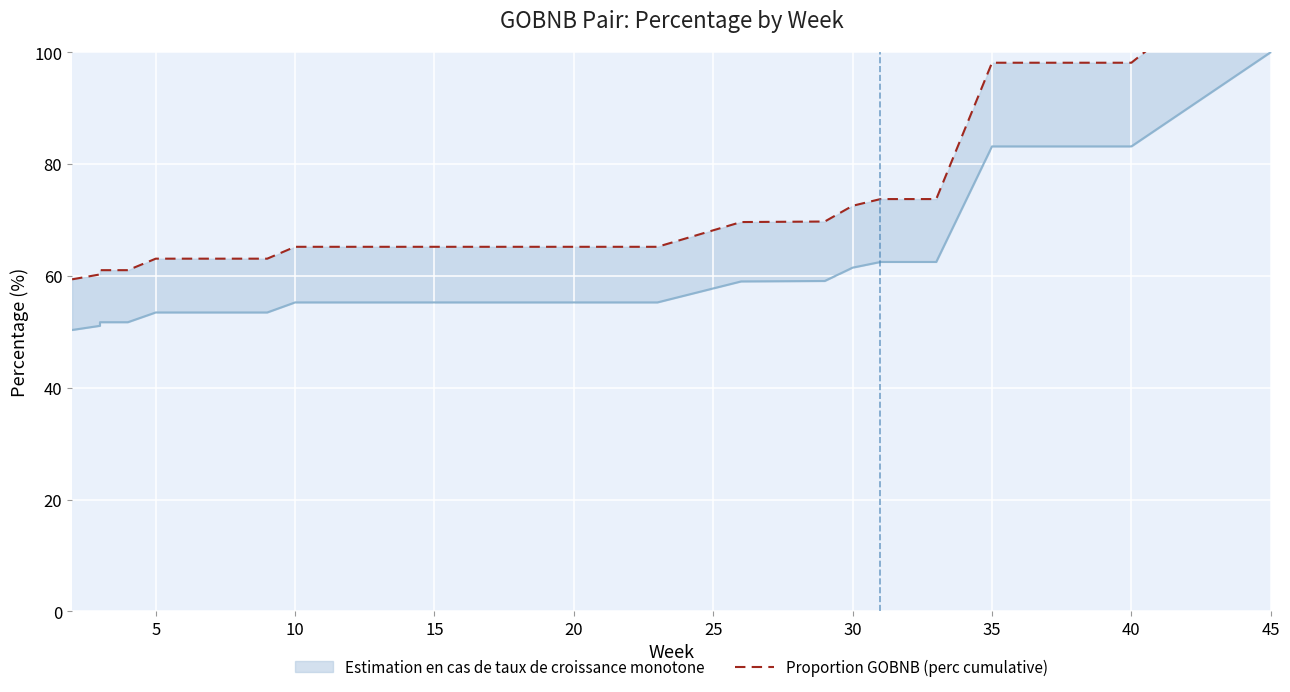

How many lines are shown in the chart?

1